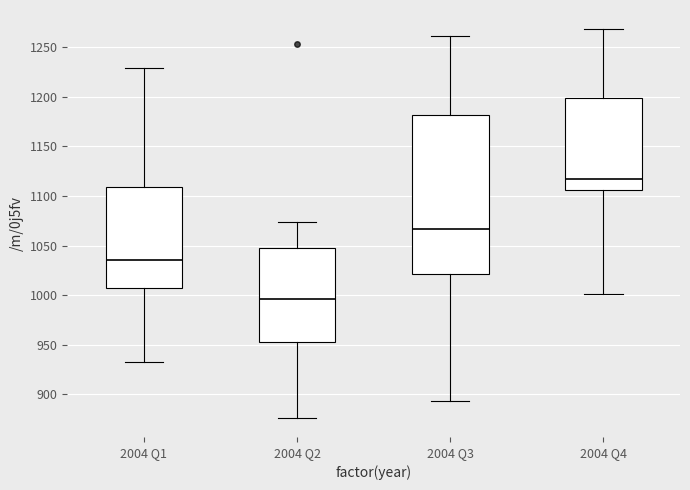

Which box is the tallest, from its lower edge to its upper edge?

2004 Q3